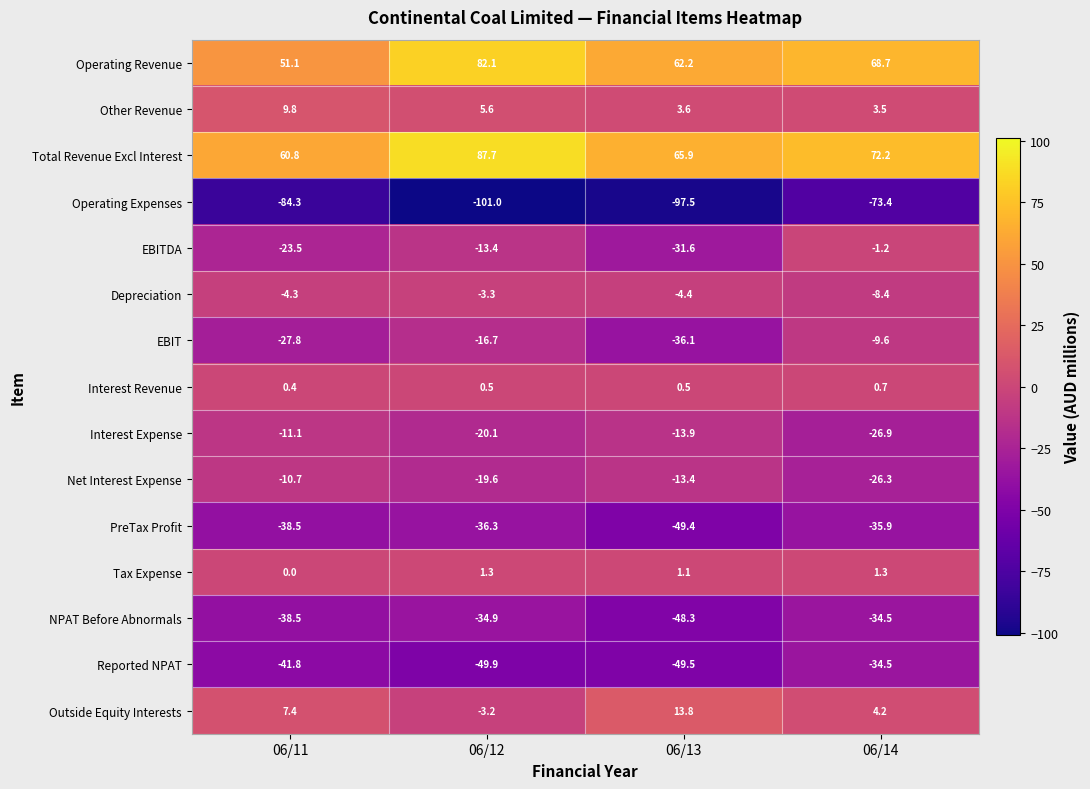

Is it true that Tax Expense equals 0.5 at 06/14?

False